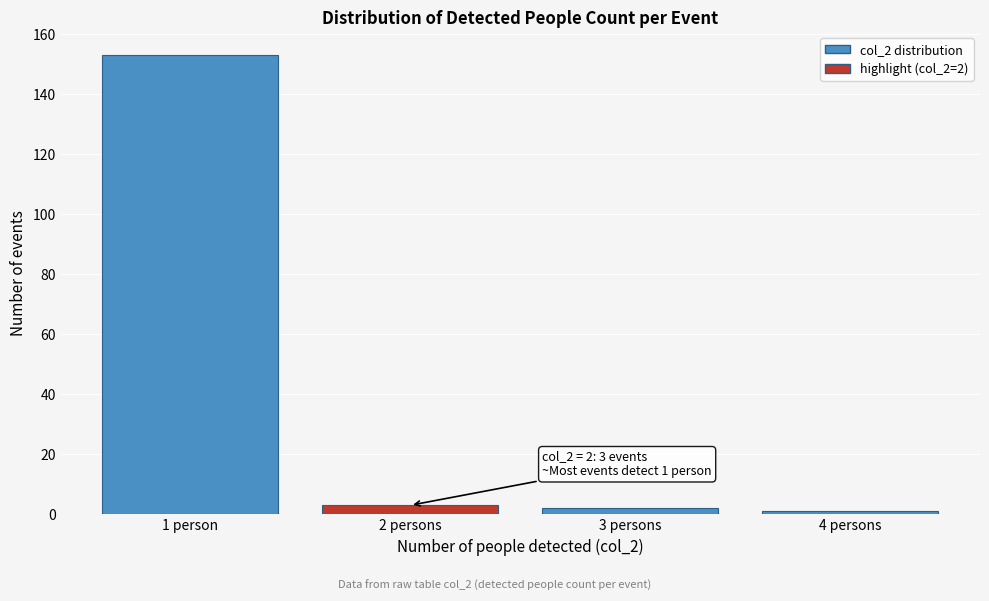

Reading left to right, list all the values displayed in this chart.

153	3	2	1